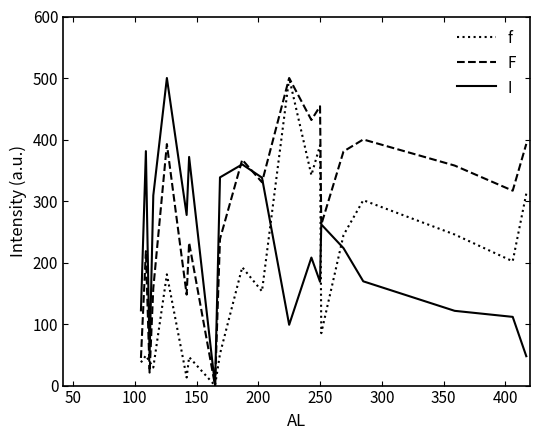

List the series in order of their overall mean, lowest first.

f, I, F